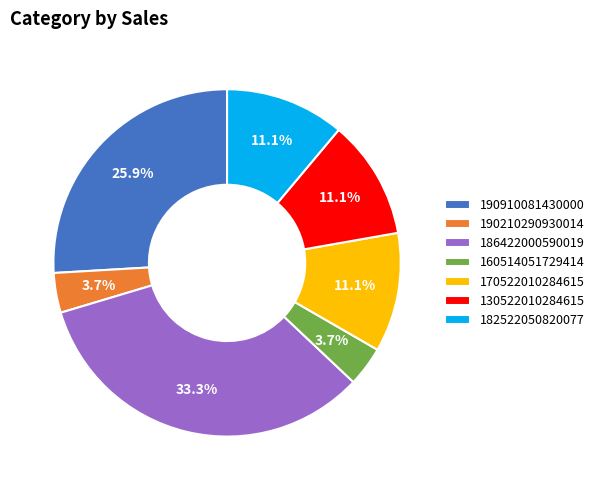

To the nearest percent, what is the combined percentage of 130522010284615 and 186422000590019?

44%